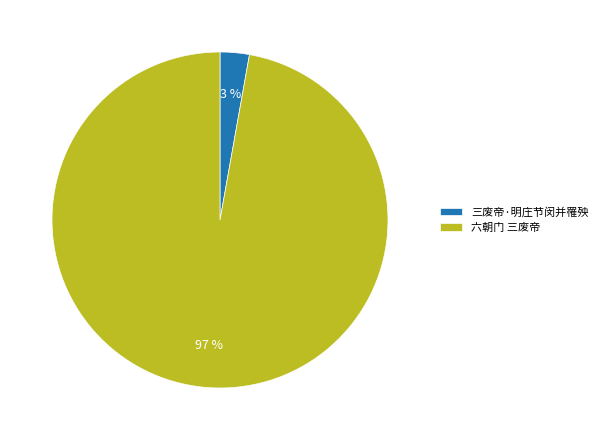

How many slices are in this pie chart?

2